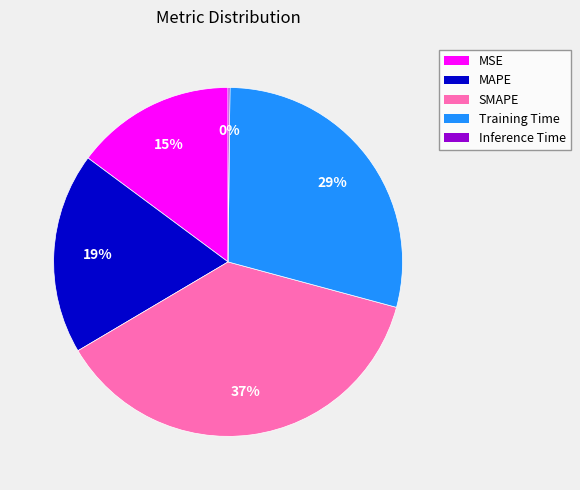

Is Training Time the majority of the pie?

No